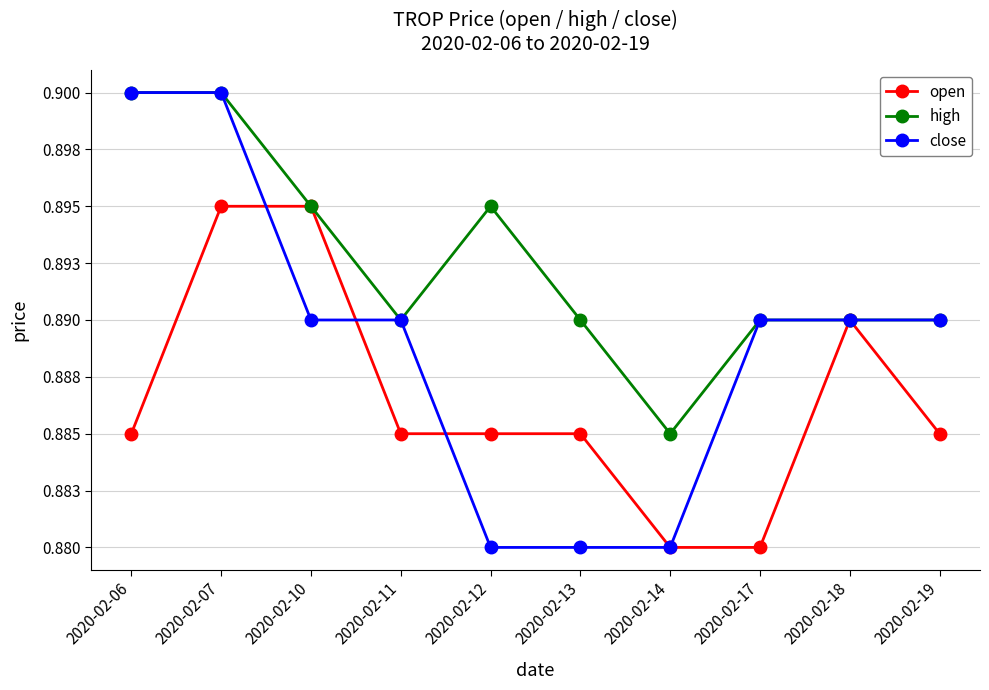

Reading left to right, list all the values displayed in this chart.

open: 2020-02-06=0.9	2020-02-07=0.9	2020-02-10=0.9	2020-02-11=0.9	2020-02-12=0.9	2020-02-13=0.9	2020-02-14=0.9	2020-02-17=0.9	2020-02-18=0.9	2020-02-19=0.9
high: 2020-02-06=0.9	2020-02-07=0.9	2020-02-10=0.9	2020-02-11=0.9	2020-02-12=0.9	2020-02-13=0.9	2020-02-14=0.9	2020-02-17=0.9	2020-02-18=0.9	2020-02-19=0.9
close: 2020-02-06=0.9	2020-02-07=0.9	2020-02-10=0.9	2020-02-11=0.9	2020-02-12=0.9	2020-02-13=0.9	2020-02-14=0.9	2020-02-17=0.9	2020-02-18=0.9	2020-02-19=0.9